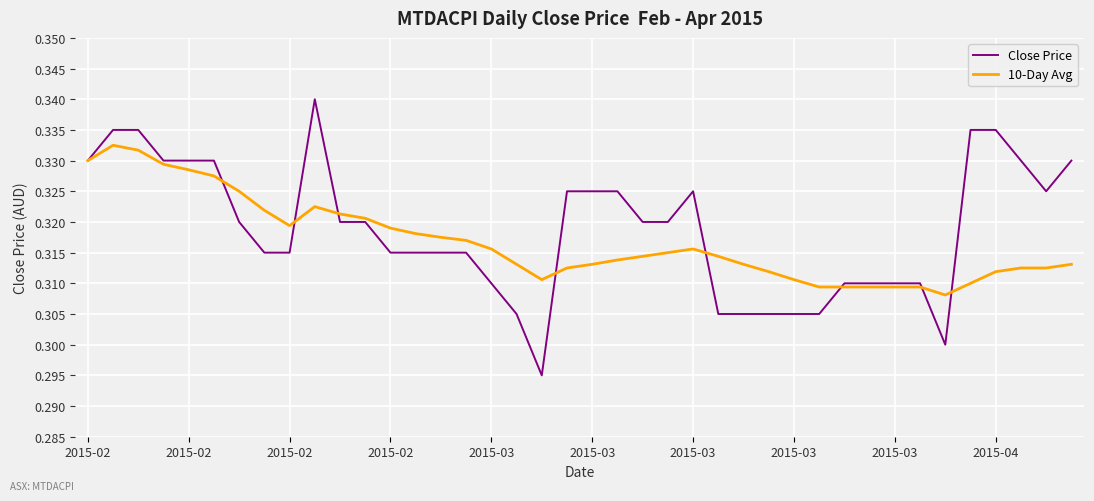

Which series has the largest range (max minus min)?

Close Price